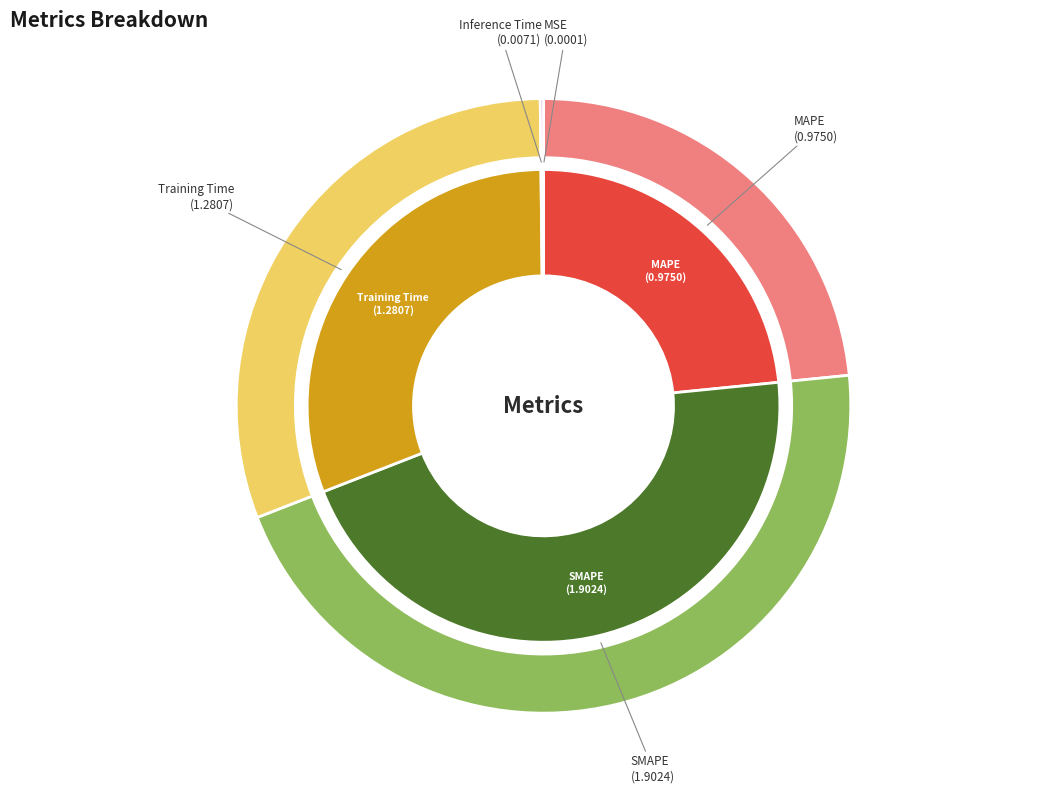

What portion of the pie excludes SMAPE?

54.3%